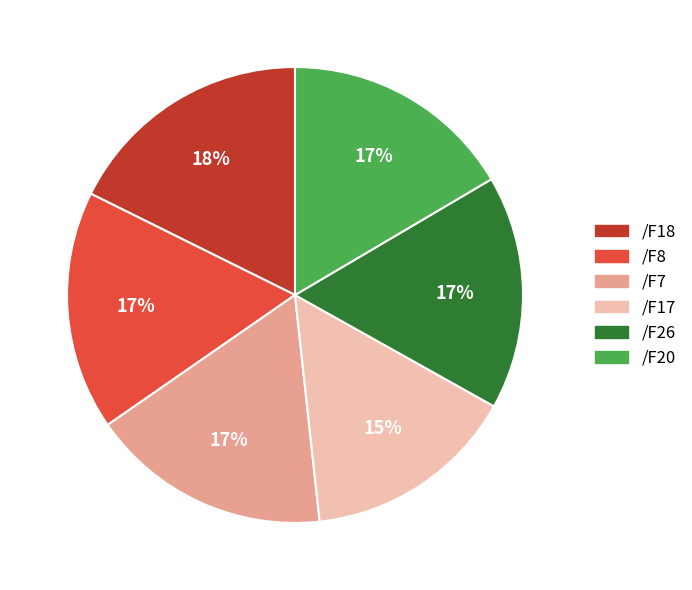

How many segments does this pie chart have?

6